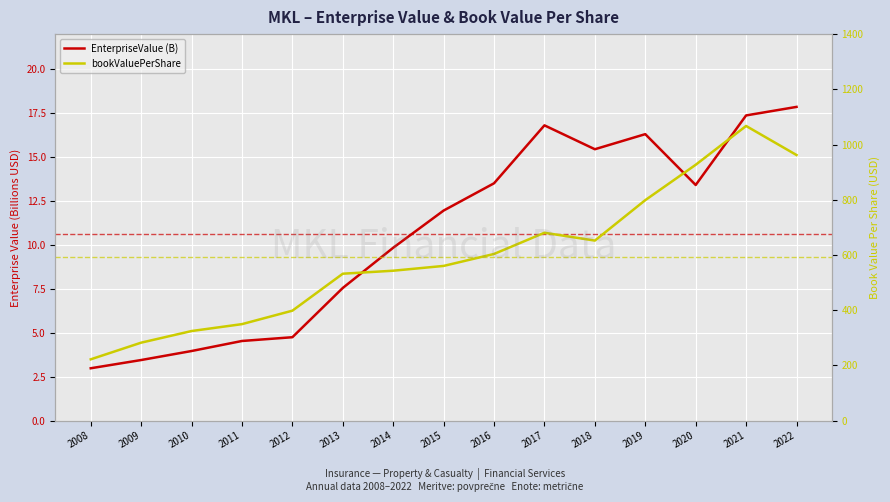

What is the minimum value for EnterpriseValue (B)?

3.0